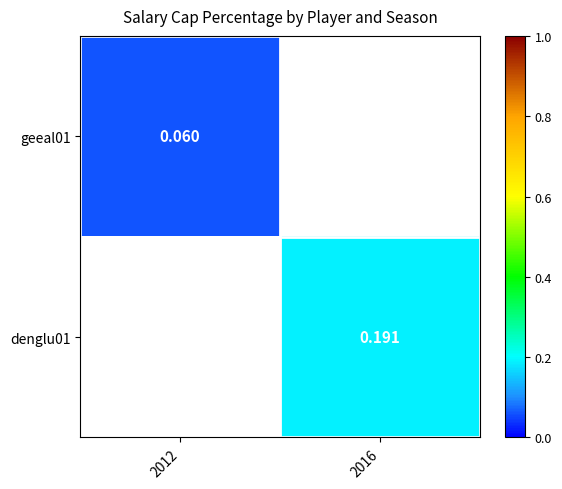

True or false: denglu01 has a value of 0.3 at 2016.

False